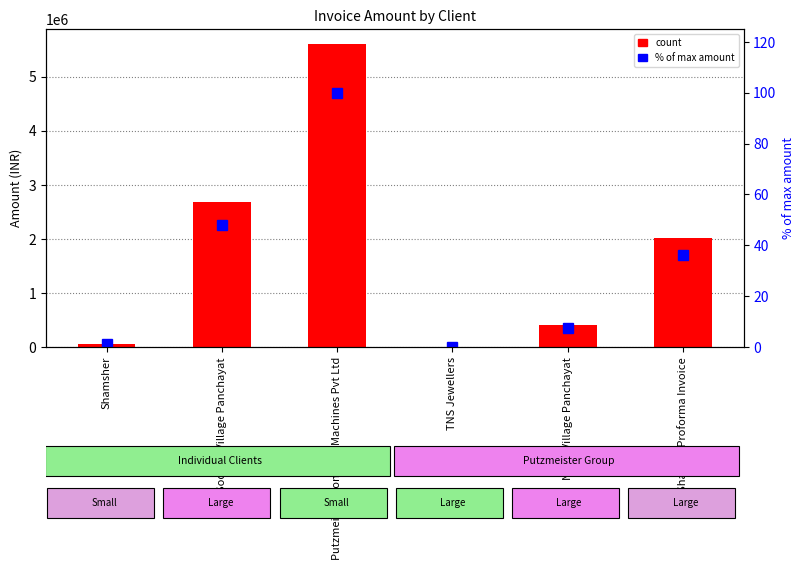

What is the difference between the highest and lowest values at Sodiem Village Panchayat?

2689467.0